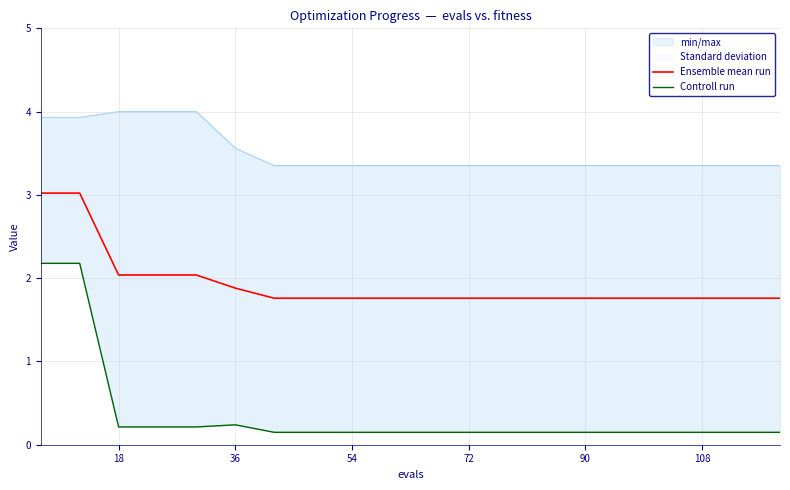

What is the smallest value displayed?

0.1